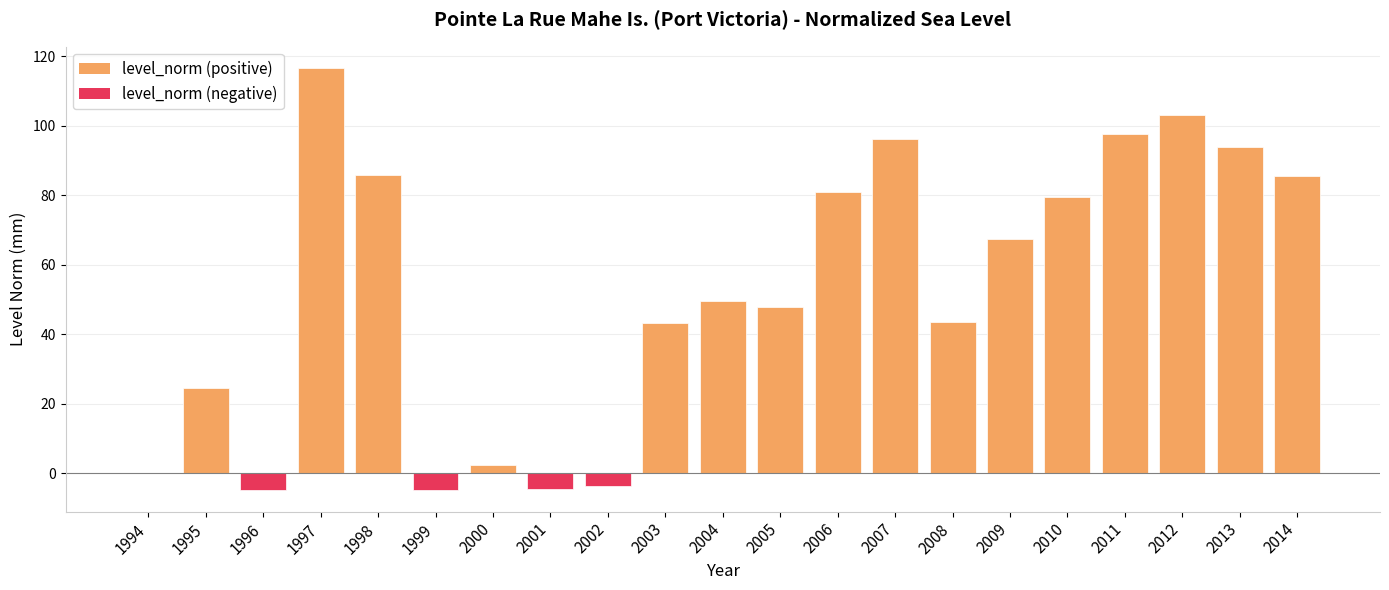

What value does the data have at 2012?

103.2